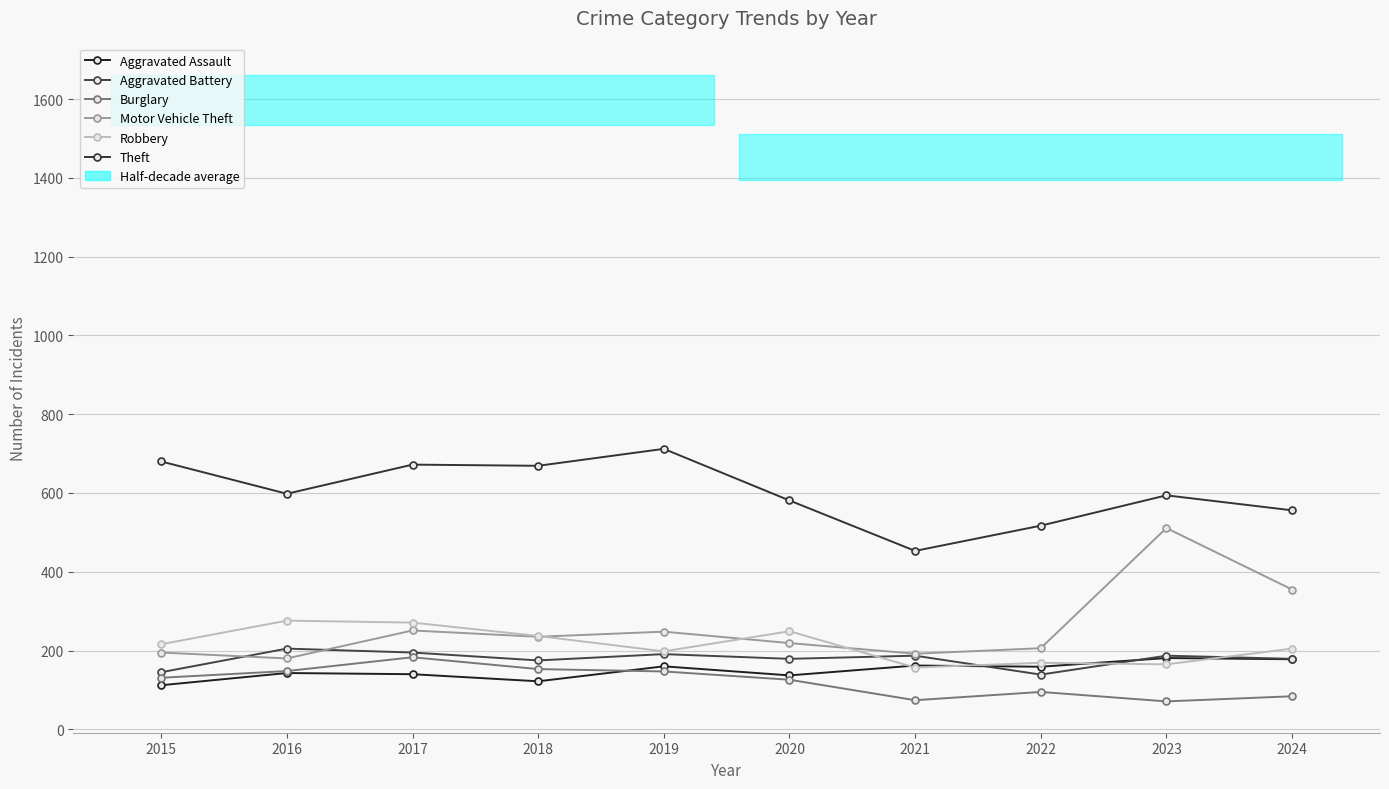

The value of Aggravated Battery at 2023 is 60. True or false?

False